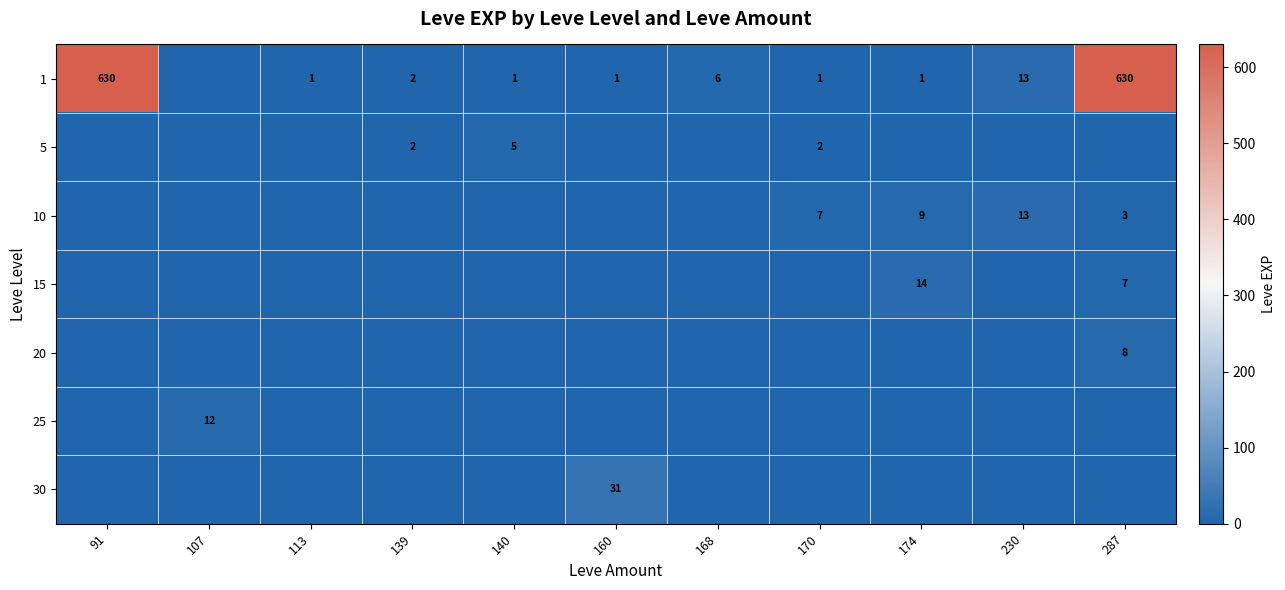

True or false: 30 has a value of 54 at 160.

False